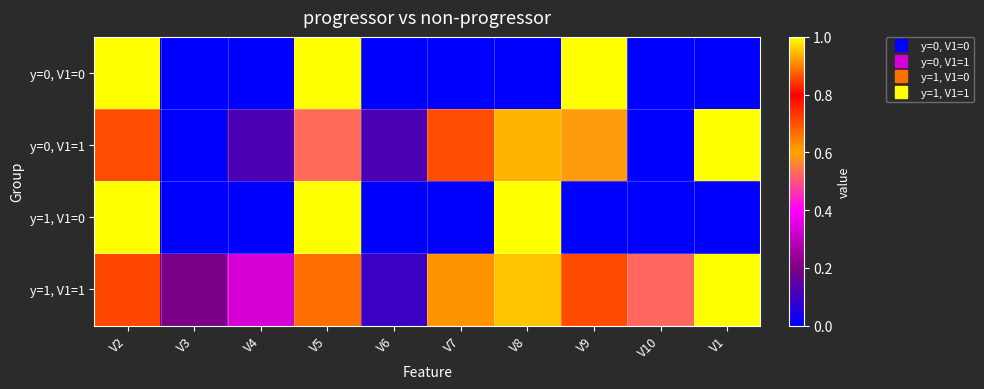

Reading left to right, list all the values displayed in this chart.

y=0, V1=0: V2=1.0	V3=0.0	V4=0.0	V5=1.0	V6=0.0	V7=0.0	V8=0.0	V9=1.0	V10=0.0	V1=0.0
y=0, V1=1: V2=0.7	V3=0.0	V4=0.1	V5=0.5	V6=0.1	V7=0.7	V8=0.9	V9=0.6	V10=0.0	V1=1.0
y=1, V1=0: V2=1.0	V3=0.0	V4=0.0	V5=1.0	V6=0.0	V7=0.0	V8=1.0	V9=0.0	V10=0.0	V1=0.0
y=1, V1=1: V2=0.7	V3=0.2	V4=0.3	V5=0.7	V6=0.1	V7=0.6	V8=1.0	V9=0.9	V10=0.5	V1=1.0